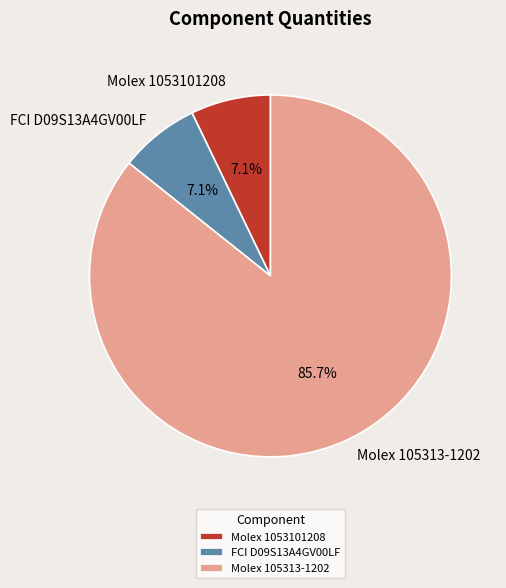

Between Molex 1053101208 and Molex 105313-1202, which is larger?

Molex 105313-1202